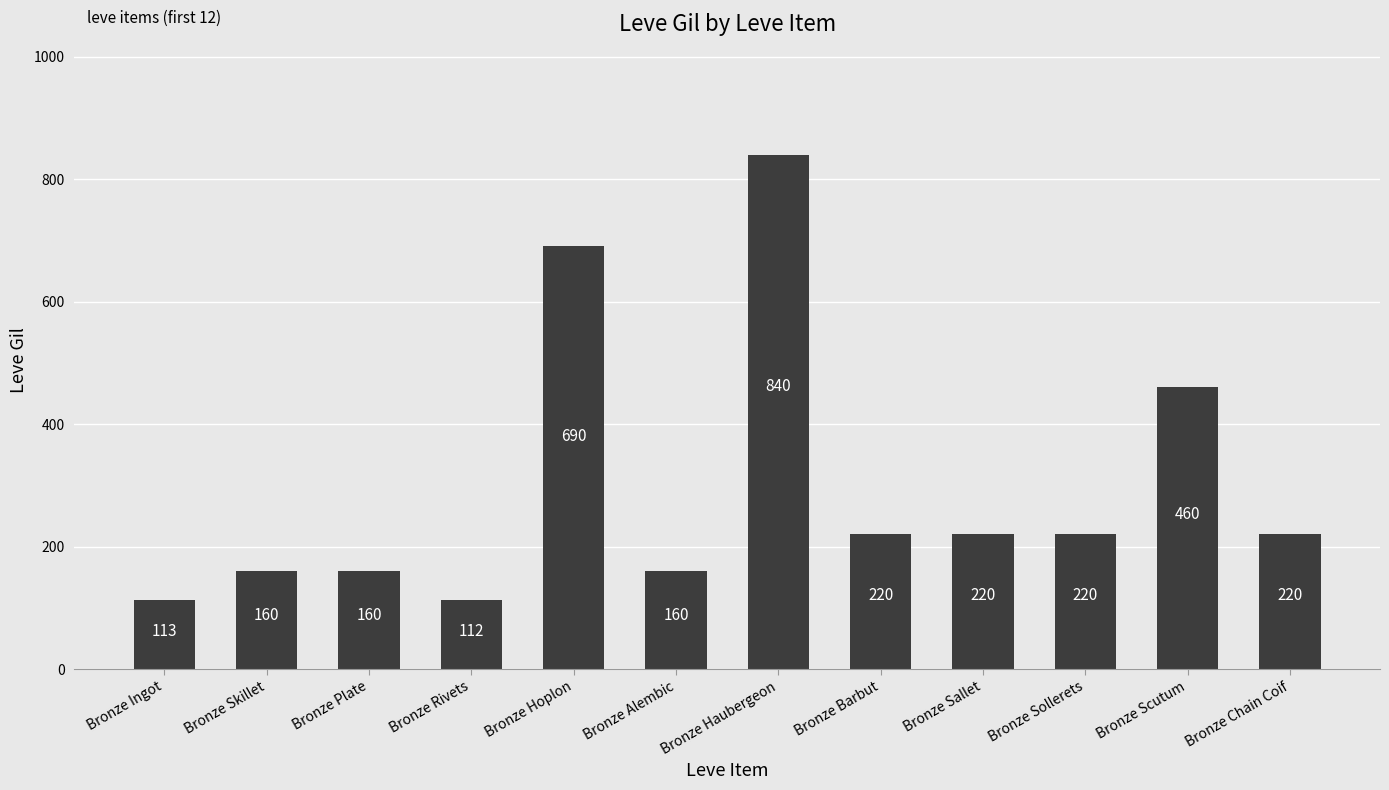

Which category has the highest value across all series?

Bronze Haubergeon